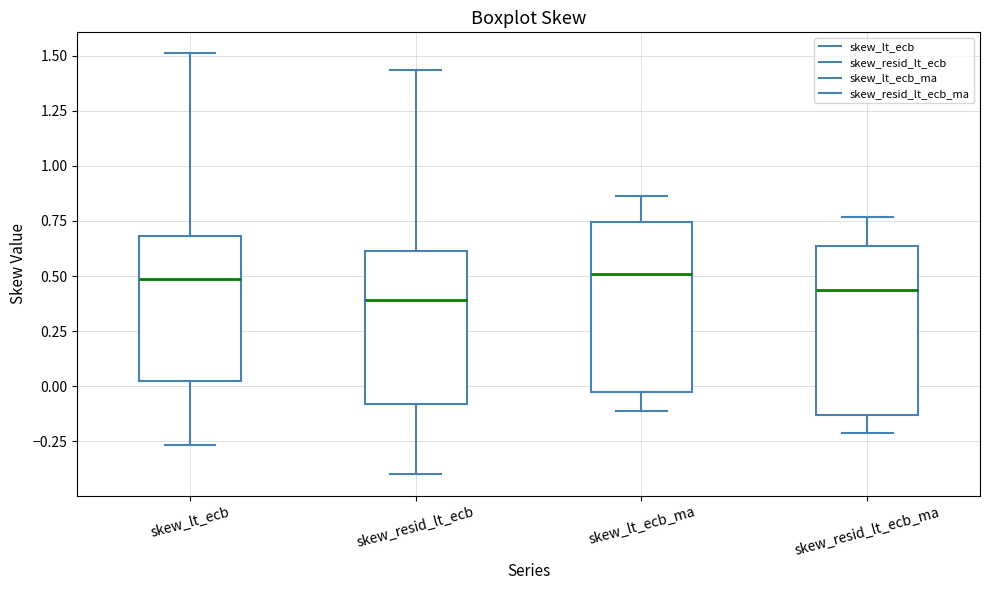

Reading left to right, read every box against the y-axis: the position of its median line, the range the box covers, and the ends of its whiskers. The values are not printed on the chart, so give them approximately, as read against the axis.

skew_lt_ecb: median 0.50, box 0.00 to 0.70, whiskers -0.25 to 1.50
skew_resid_lt_ecb: median 0.40, box -0.10 to 0.60, whiskers -0.40 to 1.45
skew_lt_ecb_ma: median 0.50, box -0.05 to 0.75, whiskers -0.10 to 0.85
skew_resid_lt_ecb_ma: median 0.45, box -0.15 to 0.65, whiskers -0.20 to 0.75